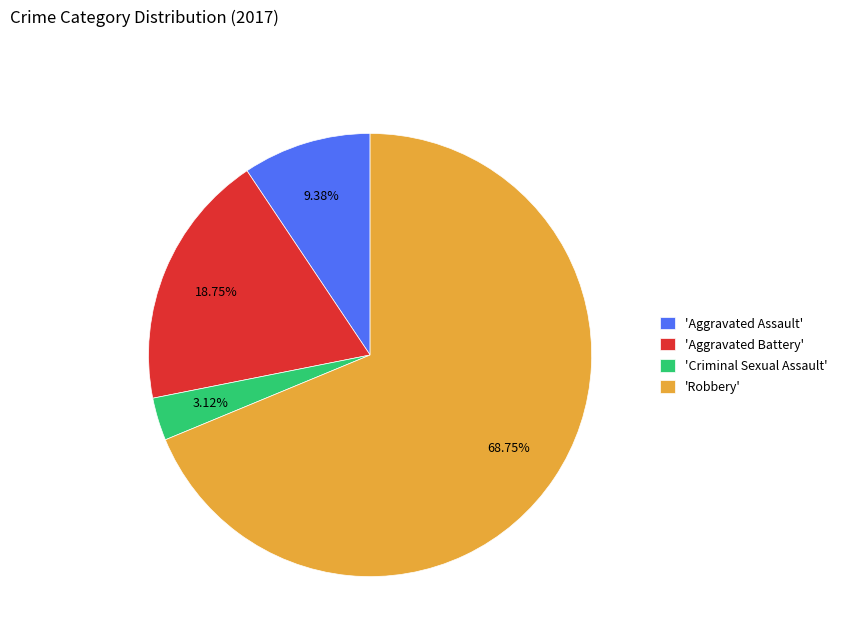

Is the sum of 'Criminal Sexual Assault' and 'Robbery' greater than half?

Yes